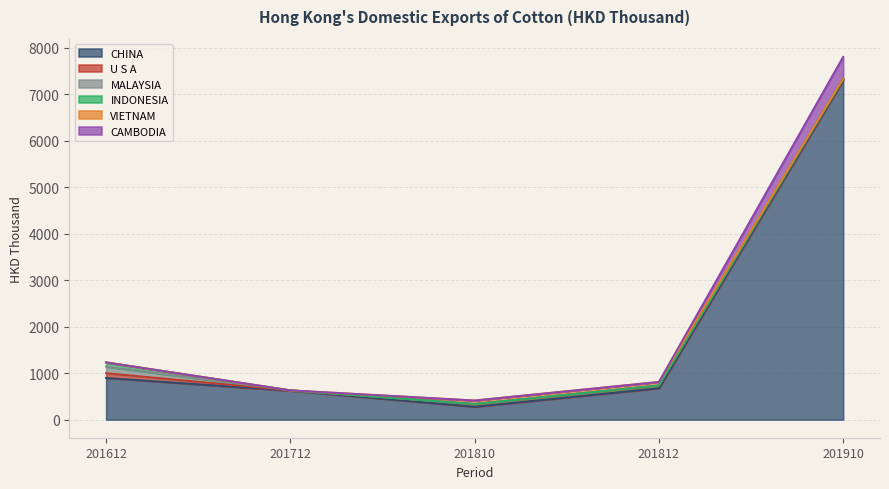

What is the sum of all U S A values?

266.3